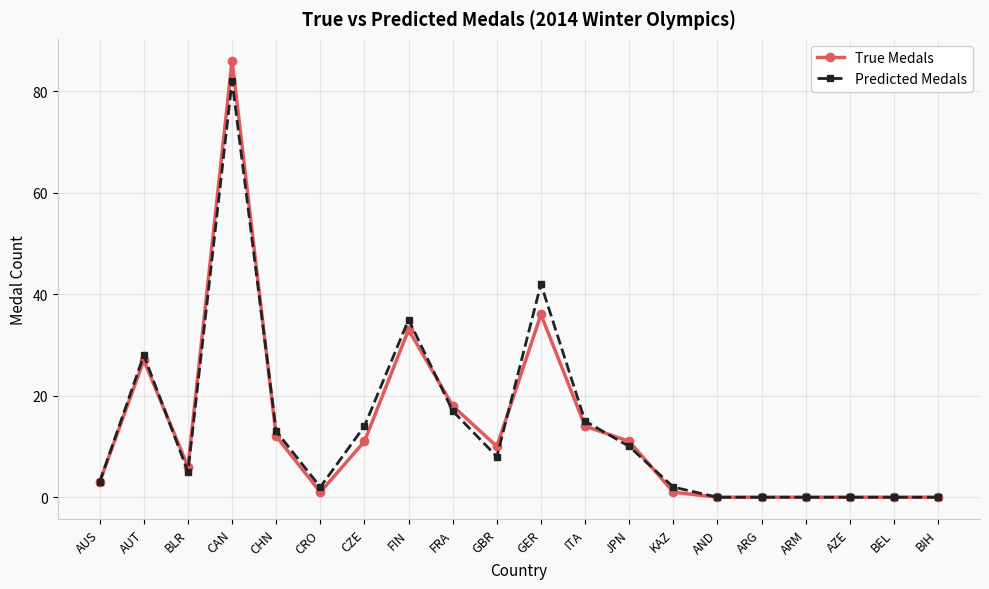

How many series are shown in this chart?

2